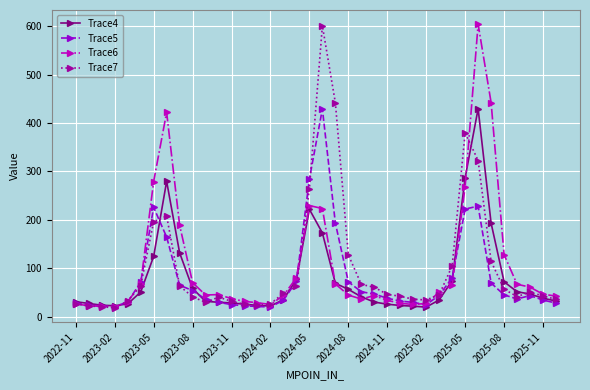

True or false: Trace7 and Trace6 intersect in this chart.

True